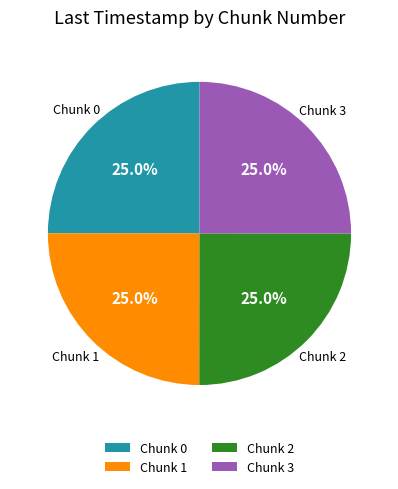

What portion of the pie excludes Chunk 2?

75.0%